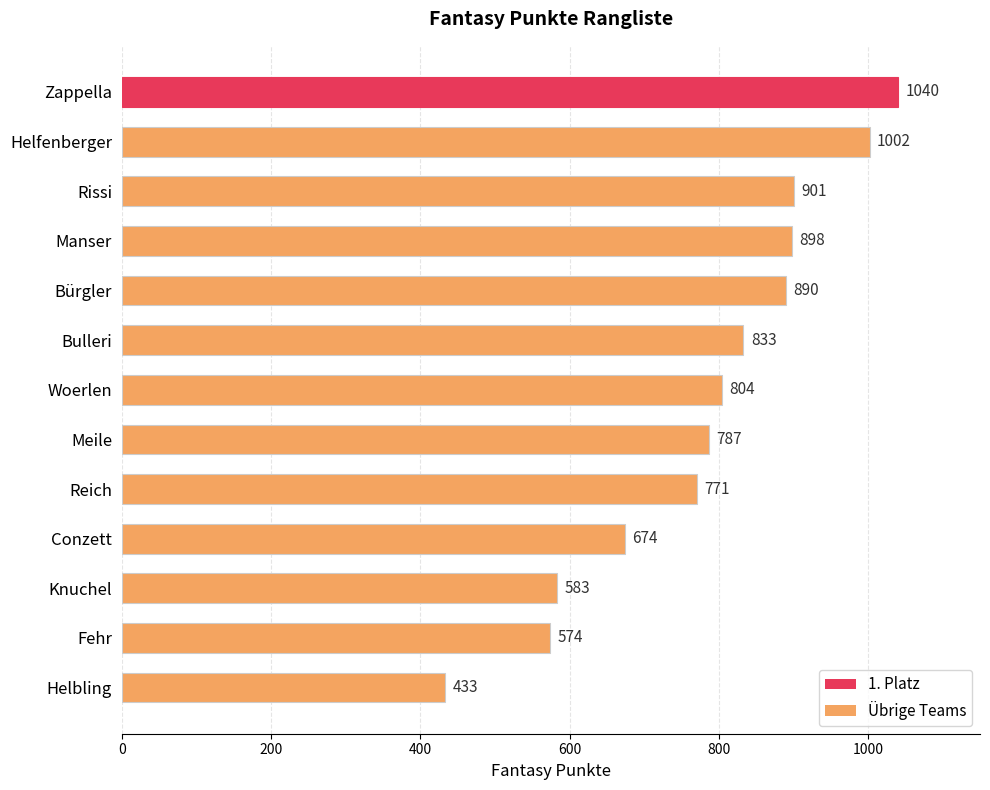

What is the value of the 4th bar from the top?

898